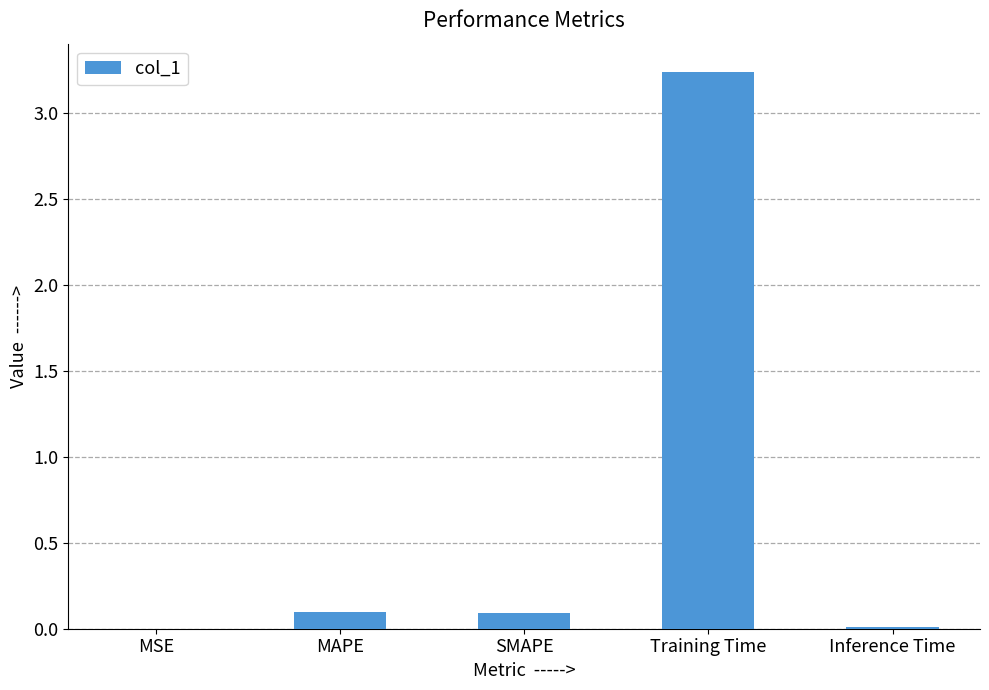

The value at MAPE is 0.1. True or false?

True